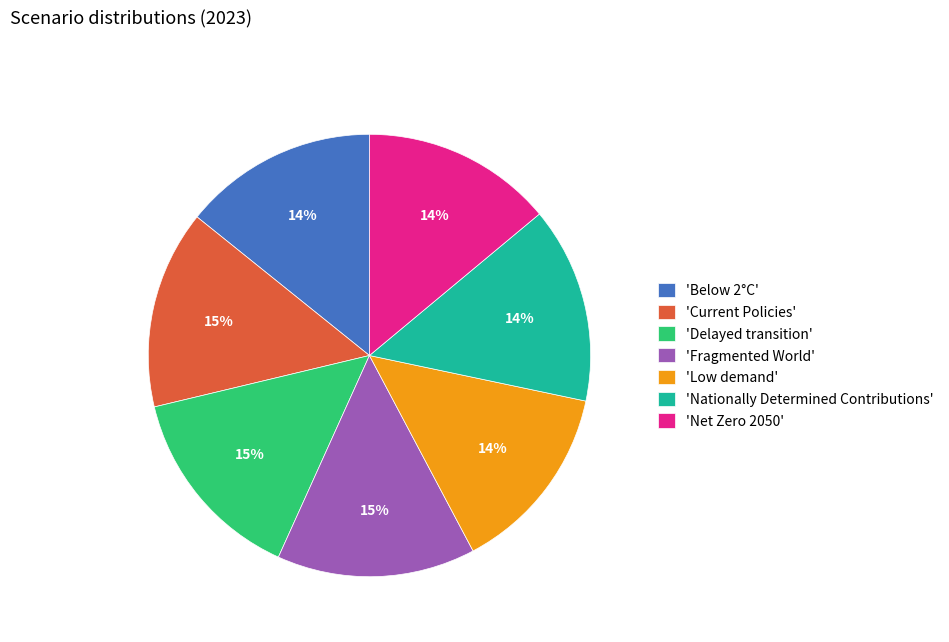

To the nearest percent, what is the average slice percentage?

14%